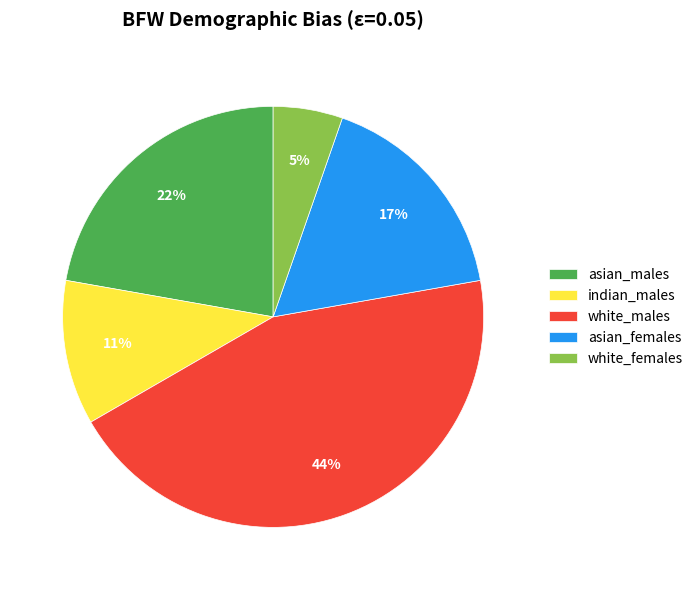

Is asian_females the majority of the pie?

No